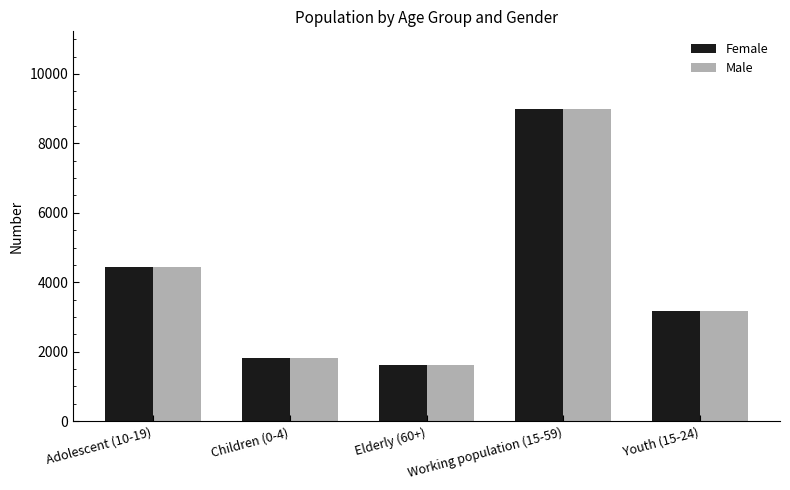

Count the number of data series in this chart.

2